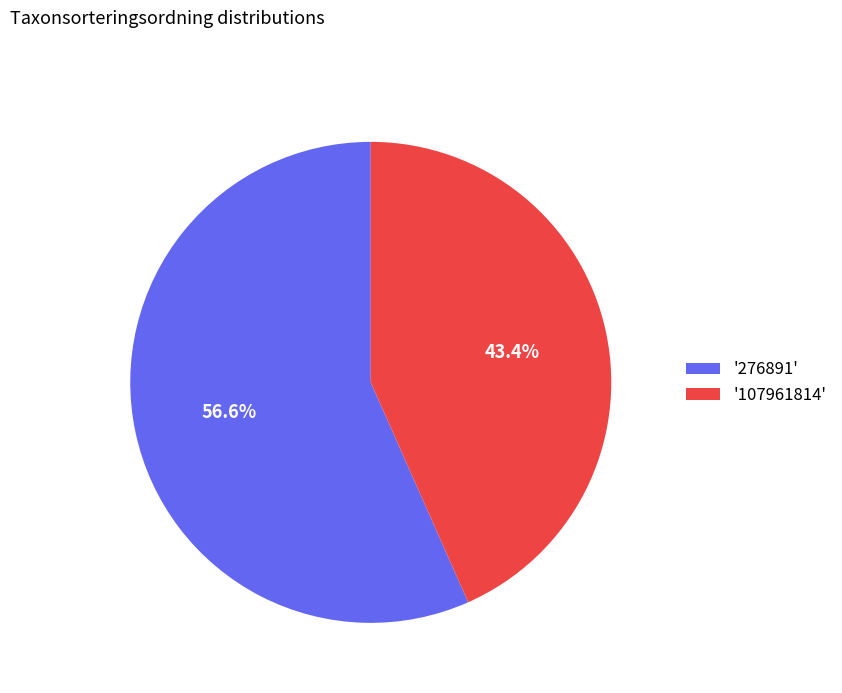

Approximately how many times larger is the value at '276891' compared to '107961814'?

1.3